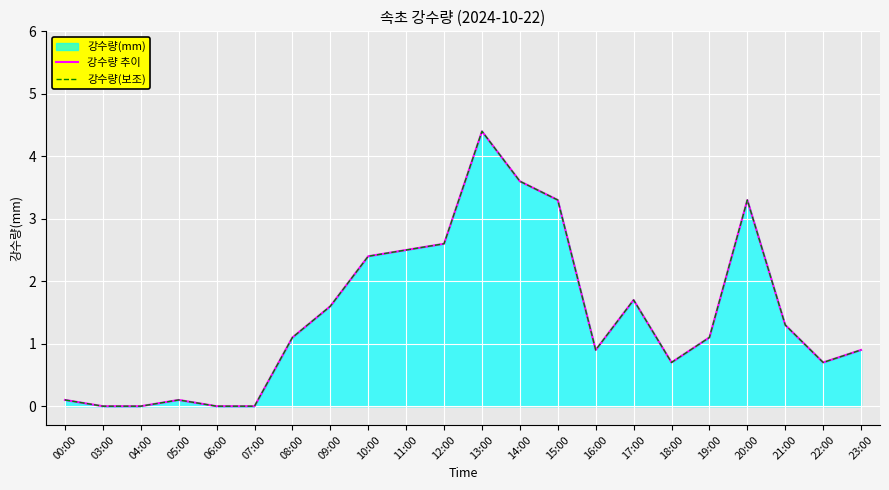

How many interior local valleys does the 강수량(보조) series have?

3